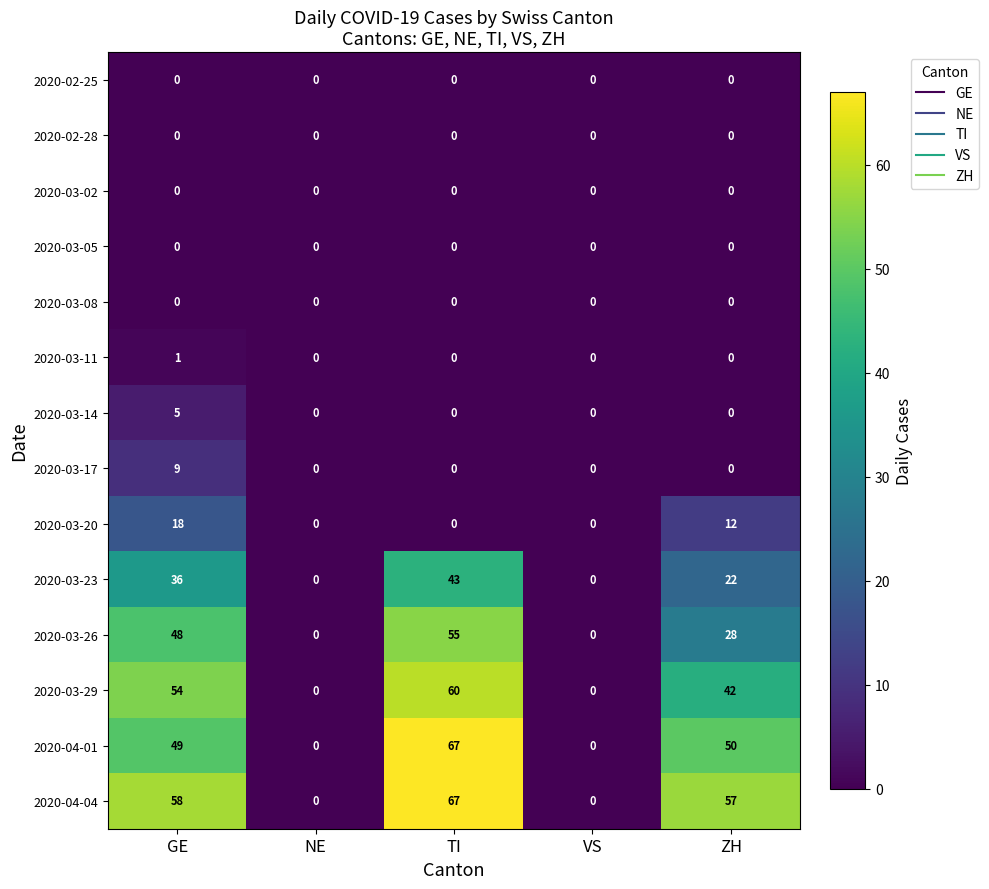

Which category has the highest value in the 2020-03-14 series?

GE